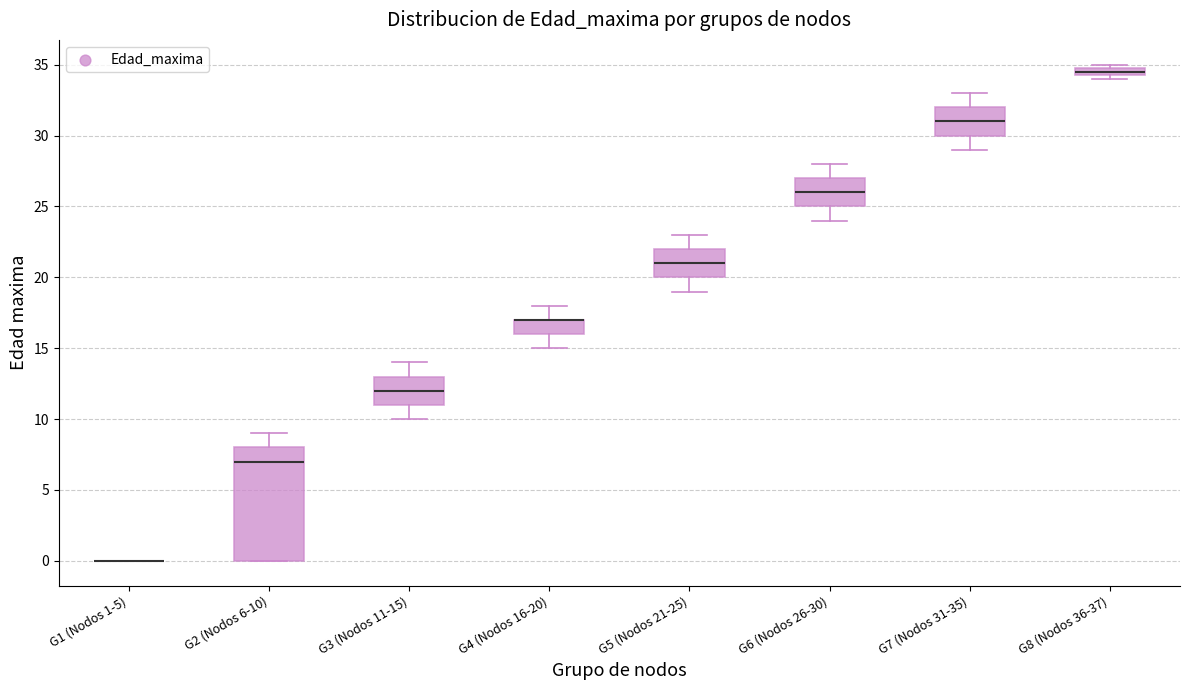

Comparing the boxes themselves (not the whiskers), which one is the tallest?

G2 (Nodos 6-10)